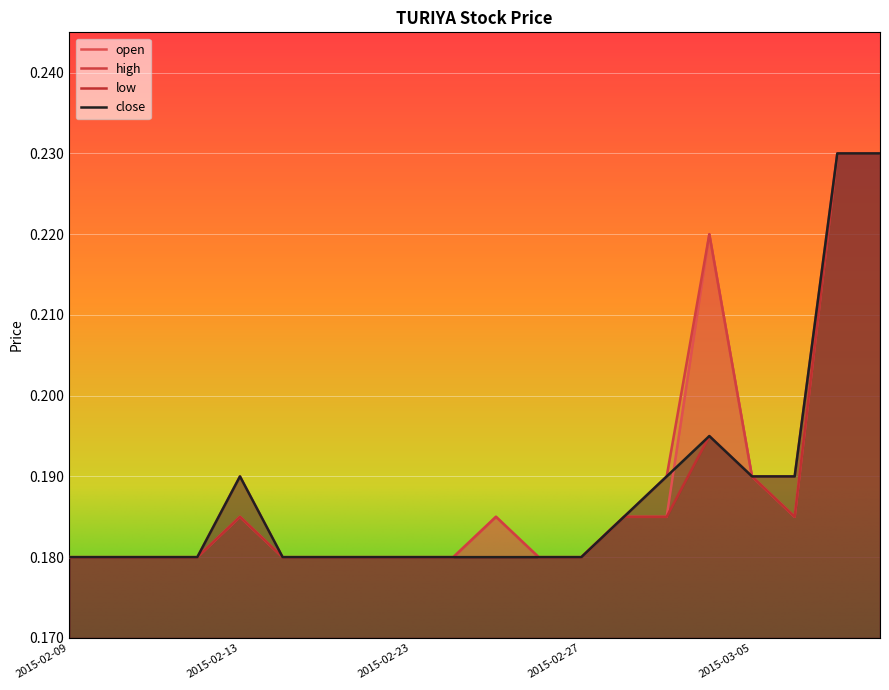

Which category has the lowest value in the low series?

2015-02-09